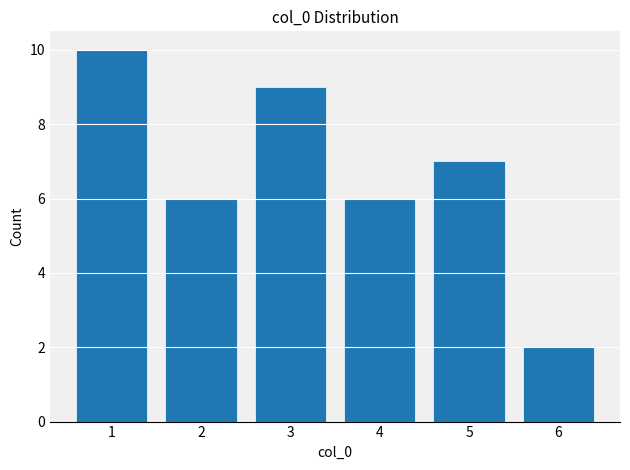

Reading left to right, list every bar in this chart as the range it spans on the x-axis followed by its height. The values are not printed on the chart, so give them approximately, as read against the axis.

0.5 to 1.5: 10
1.5 to 2.5: 6
2.5 to 3.5: 9
3.5 to 4.5: 6
4.5 to 5.5: 7
5.5 to 6.5: 2